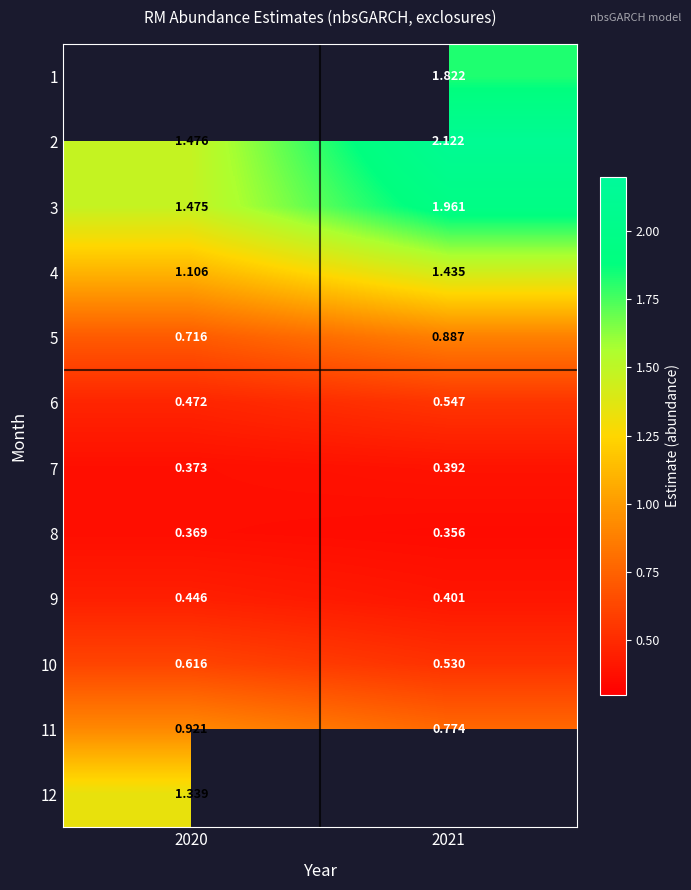

At which label is 7 closest to 0?

2020